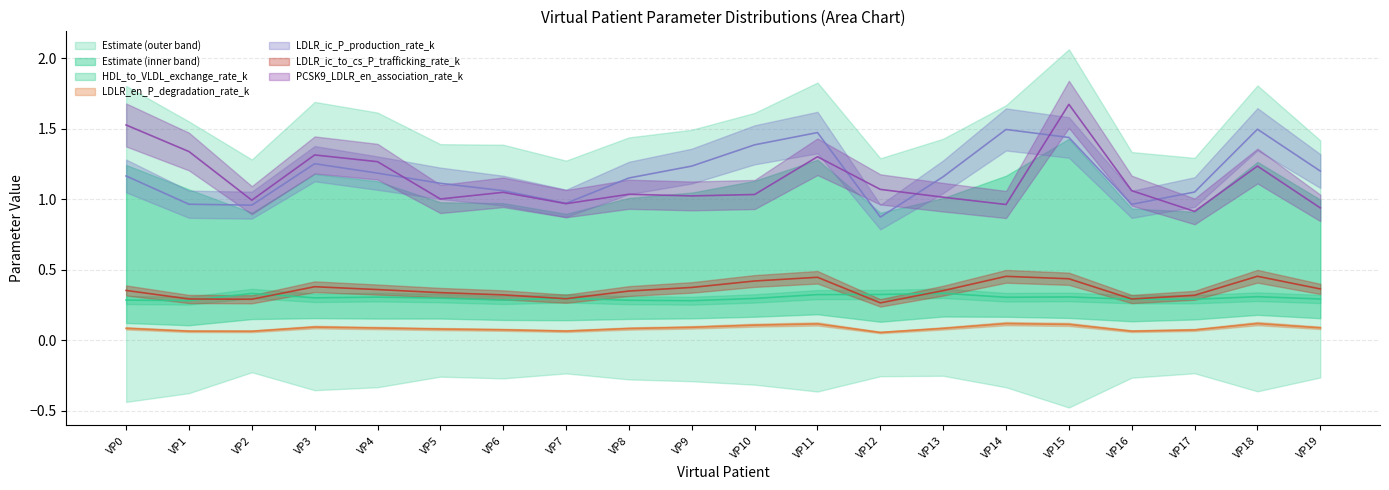

Is the value of LDLR_ic_to_cs_P_trafficking_rate_k at VP10 greater than the value of HDL_to_VLDL_exchange_rate_k at VP12?

Yes